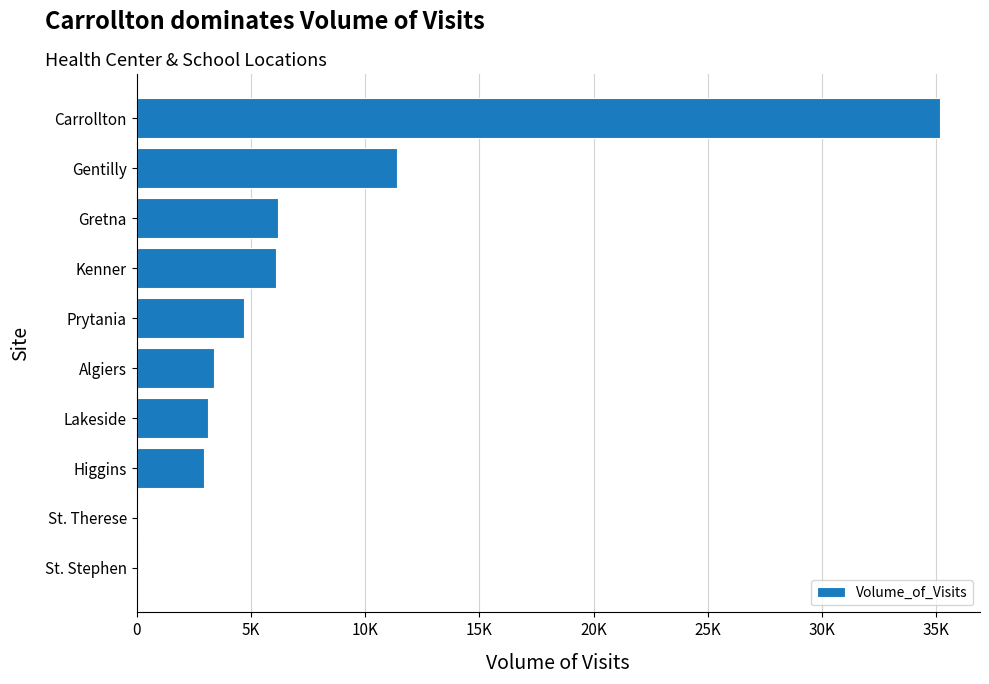

At which label is the value closest to 17592?

Gentilly